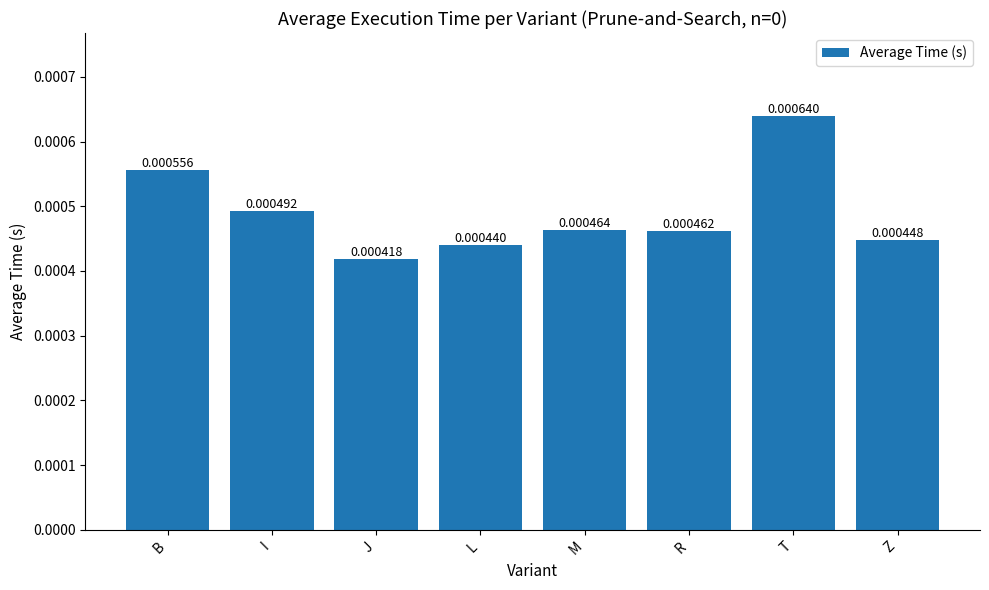

Which label corresponds to the largest value in the chart?

T